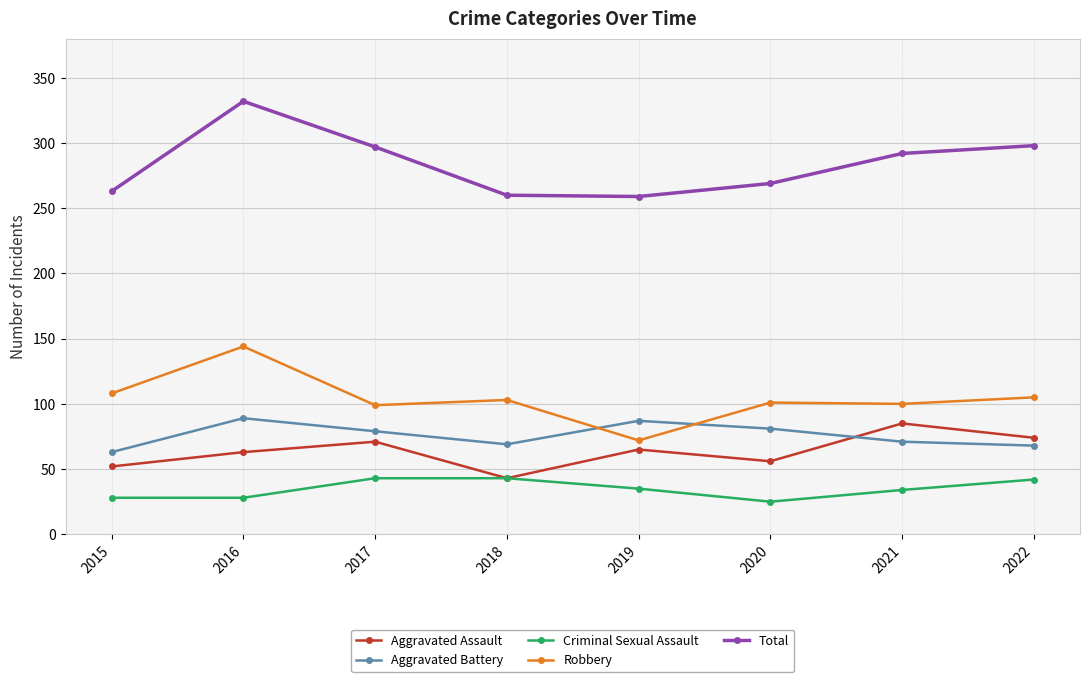

True or false: Criminal Sexual Assault and Robbery cross at least once.

False